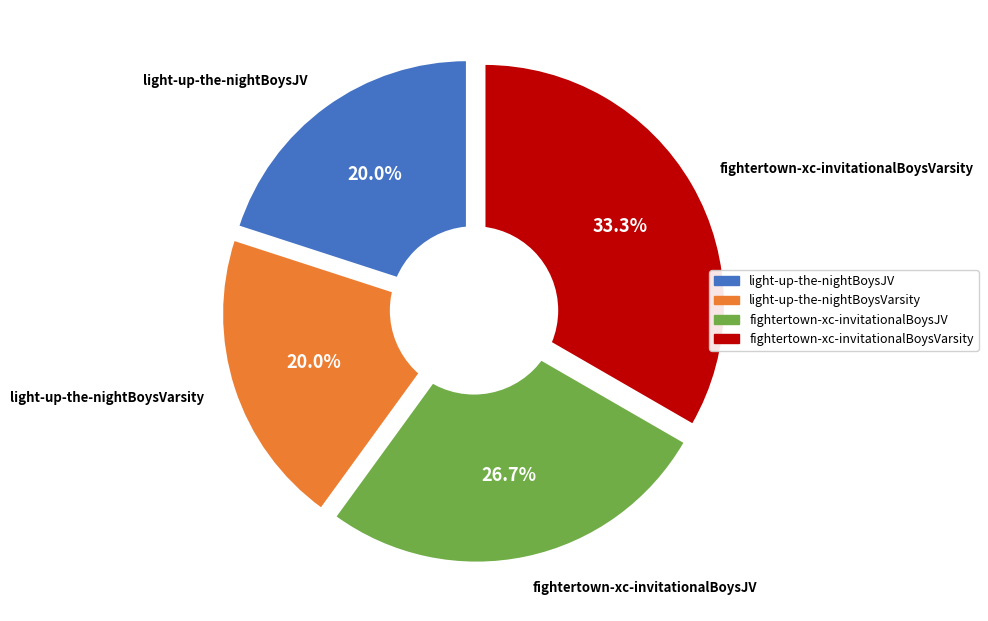

The light-up-the-nightBoysJV slice represents 26% of the pie. True or false?

False